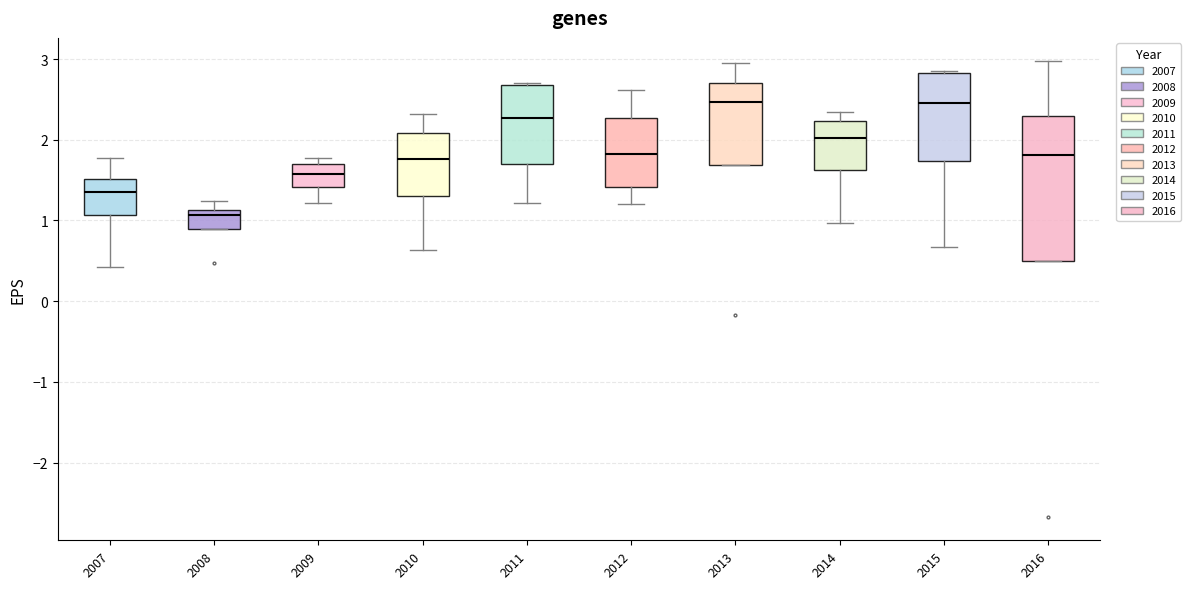

Where does the upper whisker of the box at x = 2012 end on the y-axis? The values are not printed on the chart, so give them approximately, as read against the axis.

2.6